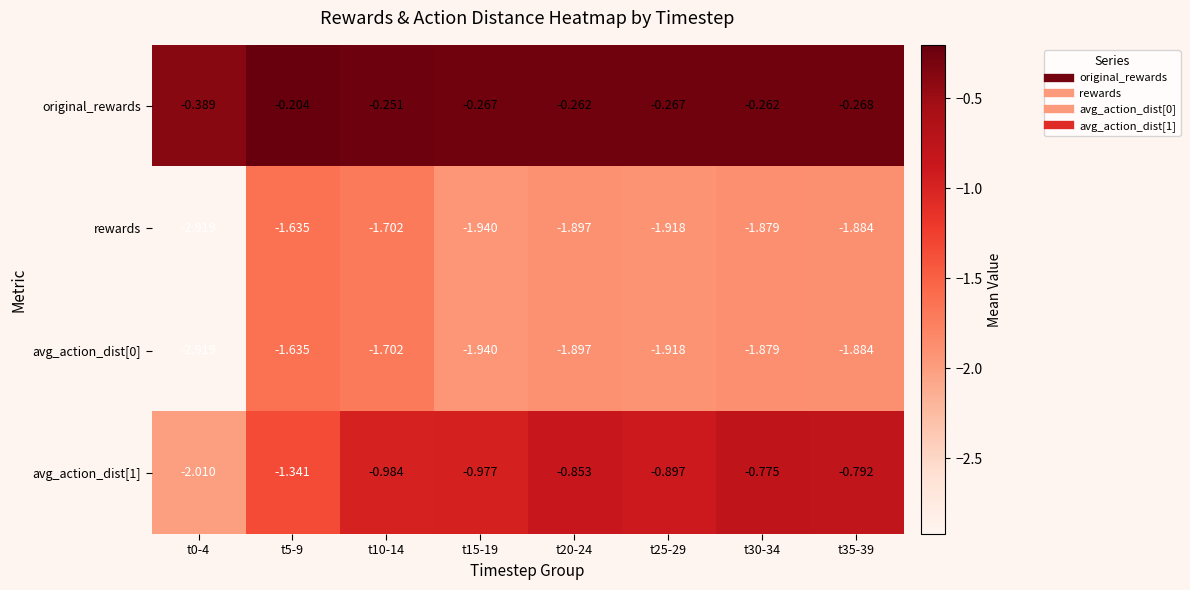

Which series has the largest total across all categories?

original_rewards